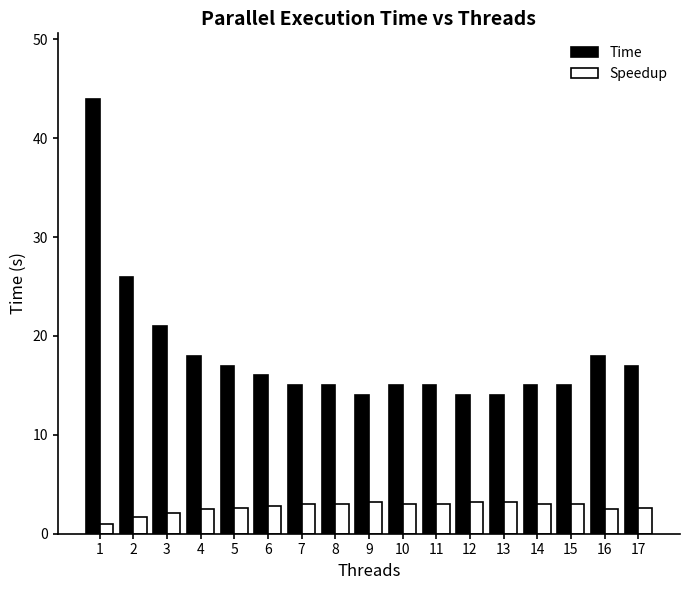

What are all the series names shown in the legend?

Time, Speedup